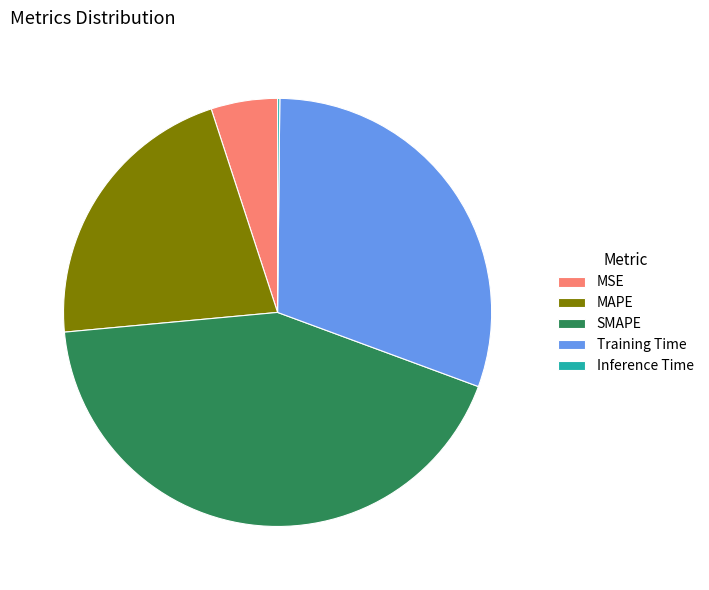

Does any single category account for the majority?

No